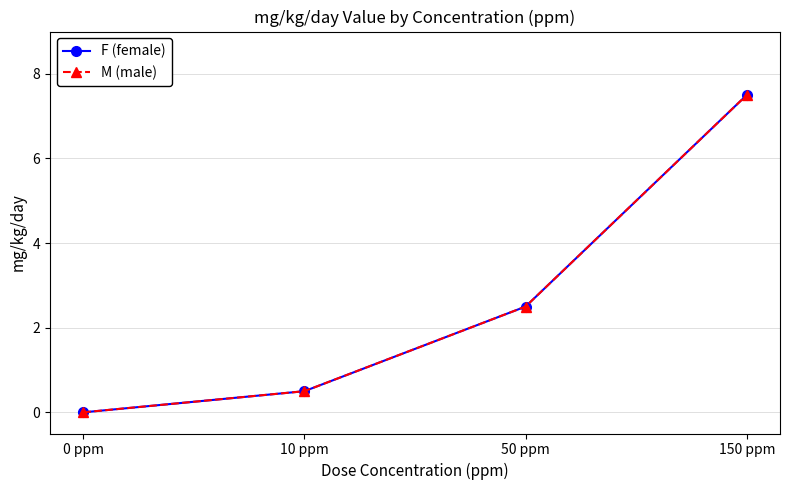

True or false: F (female) and M (male) cross at least once.

False